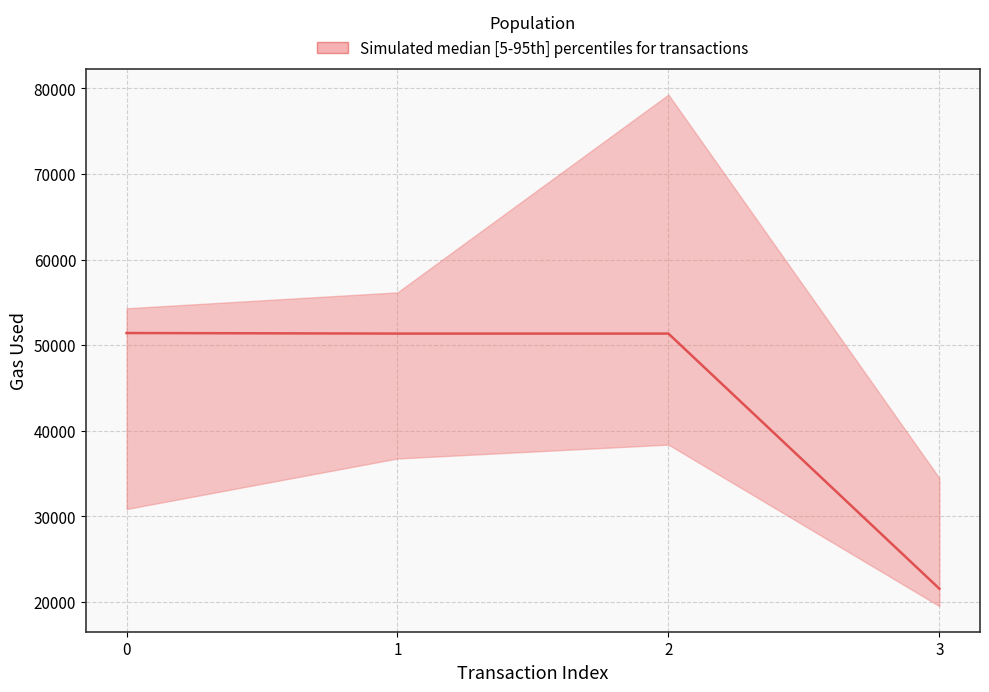

Reading right to left, what are all the values shown in this chart?

3=21544	2=51352	1=51352	0=51416